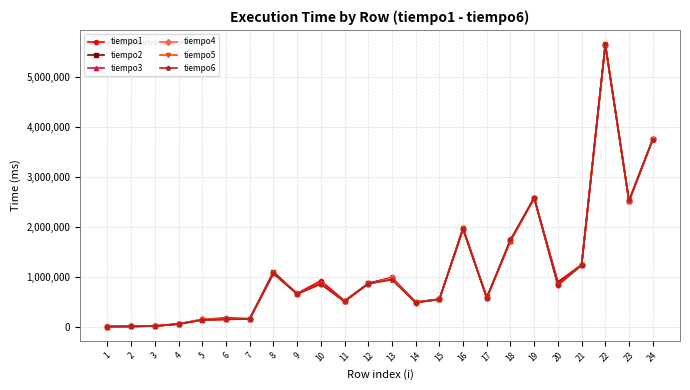

At which category is the sum across all series the highest?

22